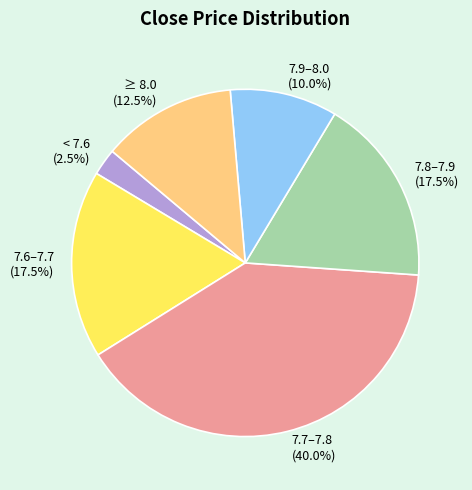

Does 7.7–7.8 account for over 50% of the chart?

No